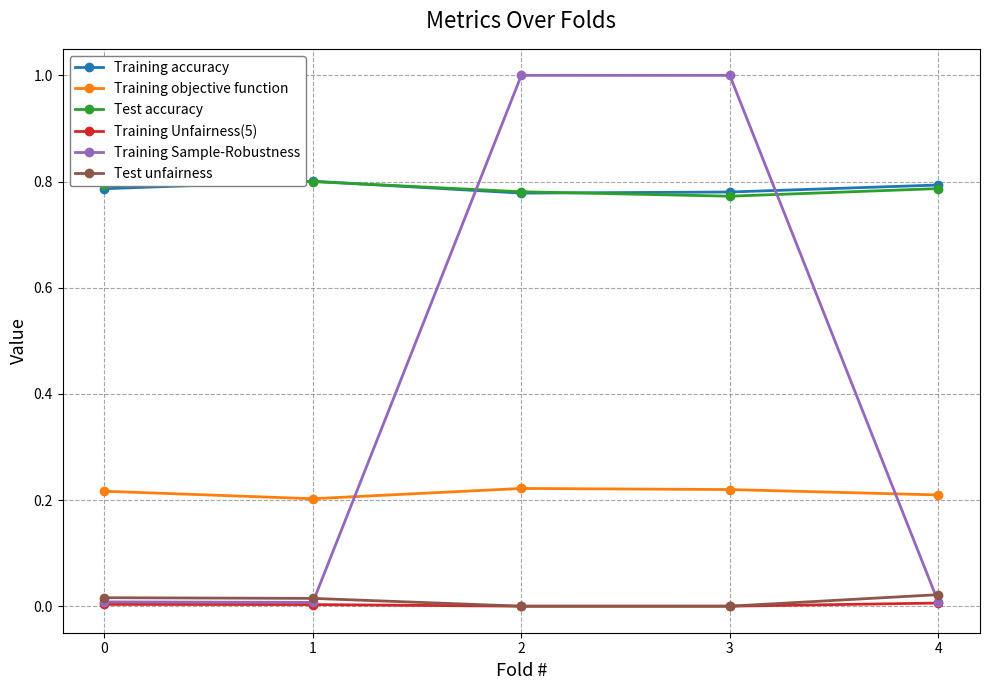

True or false: Training Sample-Robustness has a value of 0.0 at 4.

True